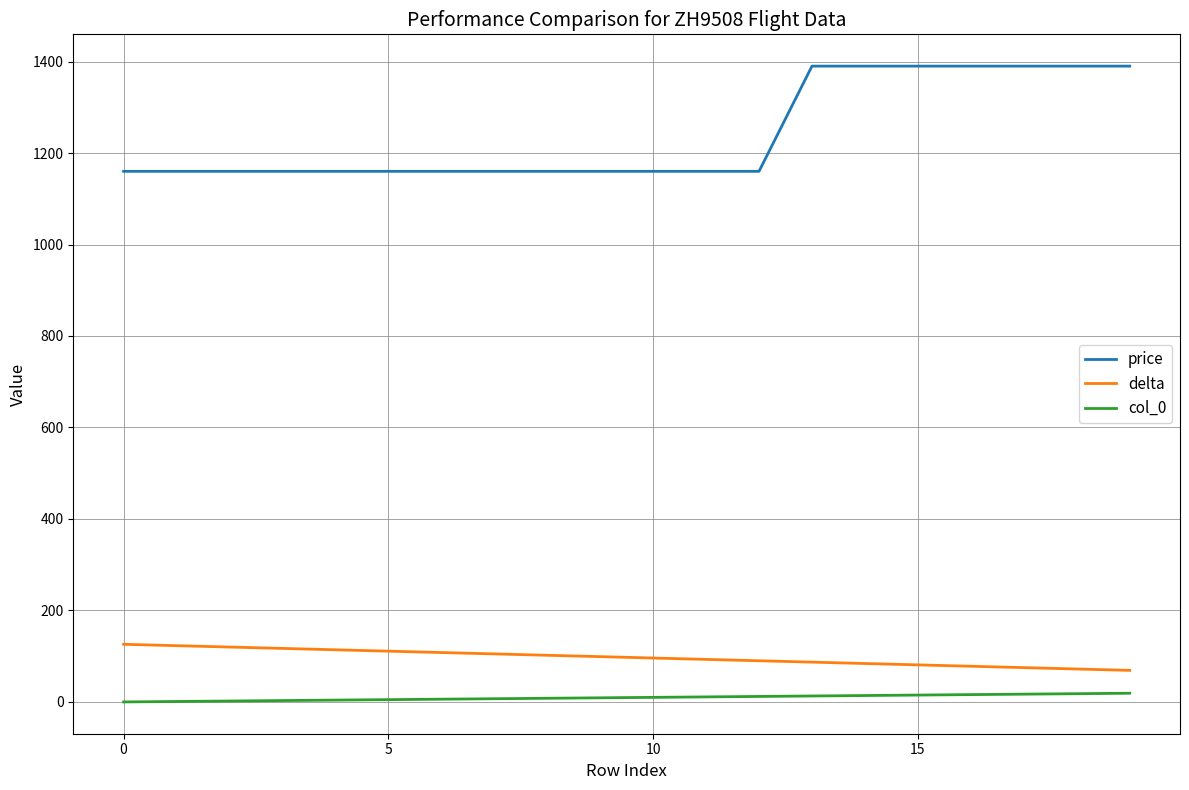

Which series has the widest spread of values?

price